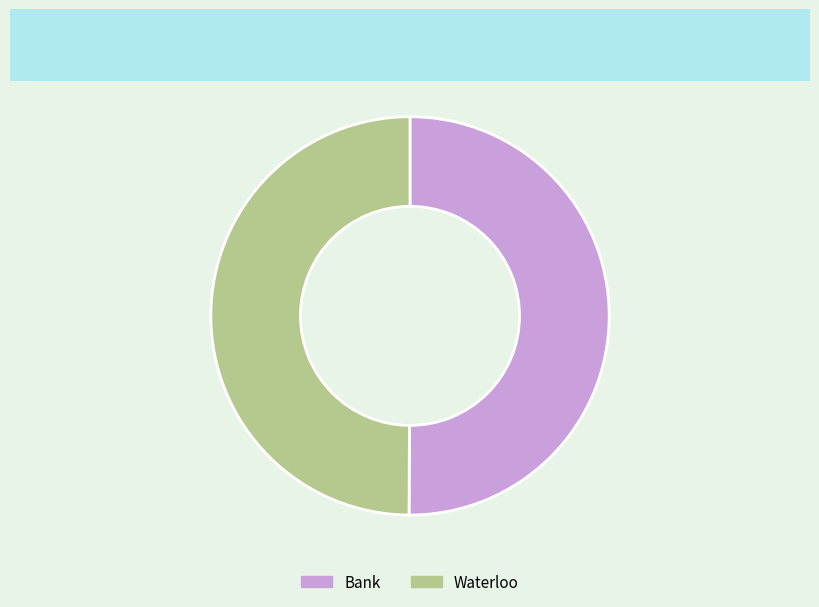

How many segments does this pie chart have?

2